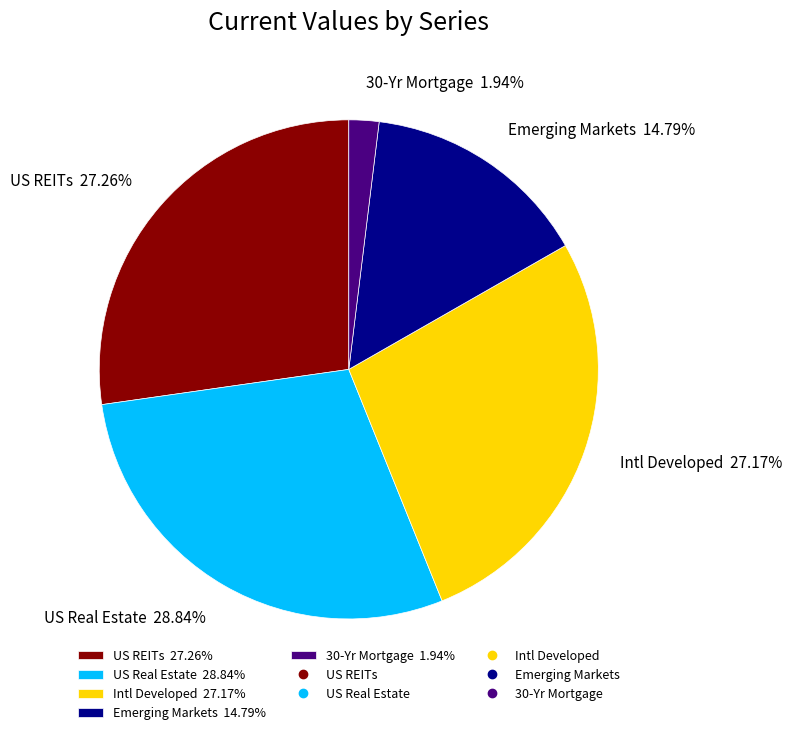

Between US REITs 27.26% and 30-Yr Mortgage 1.94%, which is larger?

US REITs 27.26%